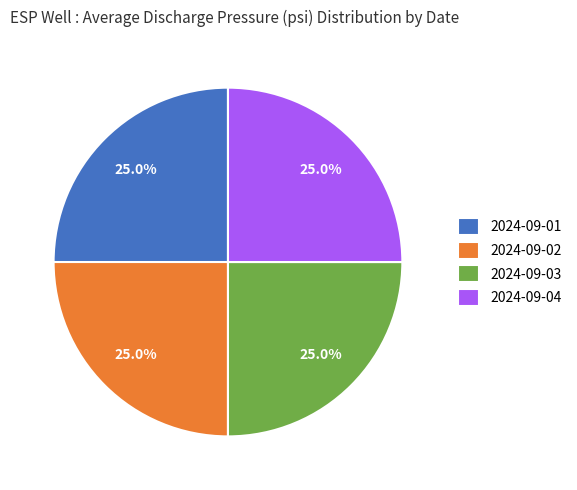

What portion of the pie excludes 2024-09-01?

75.0%